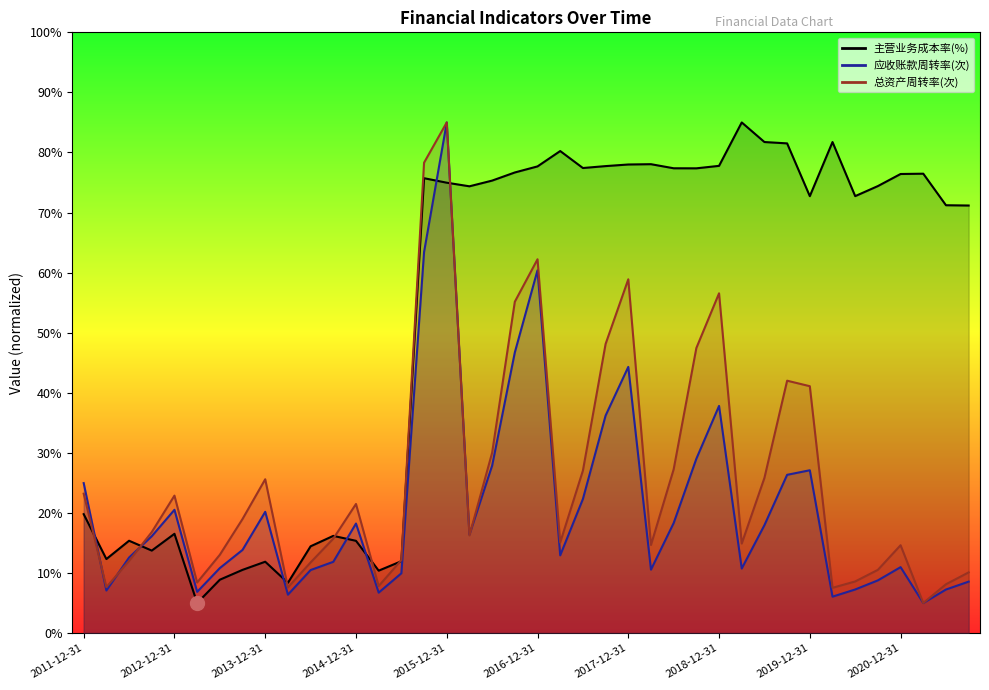

How many lines are shown in the chart?

1